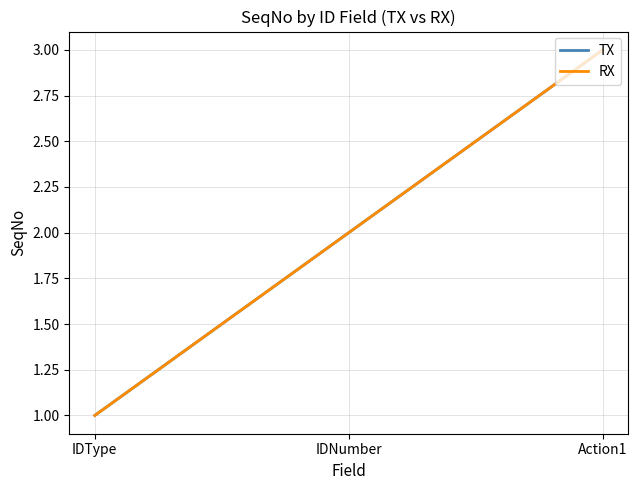

Is this an area chart (filled region under the line)?

No